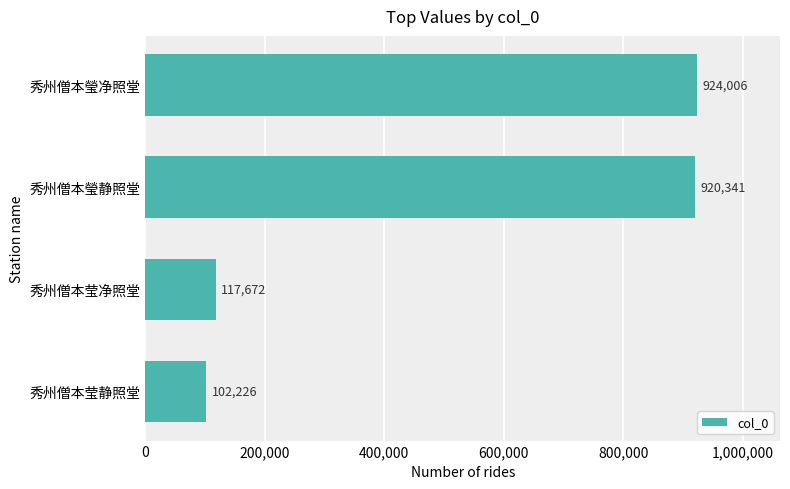

How many categories are shown in the chart?

4